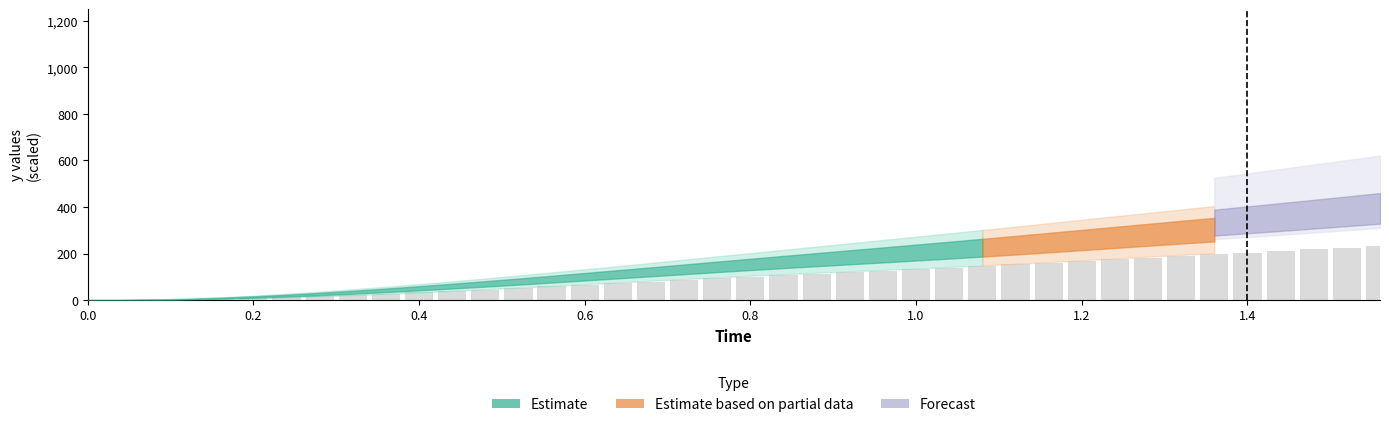

What is the greatest value displayed?

232.8